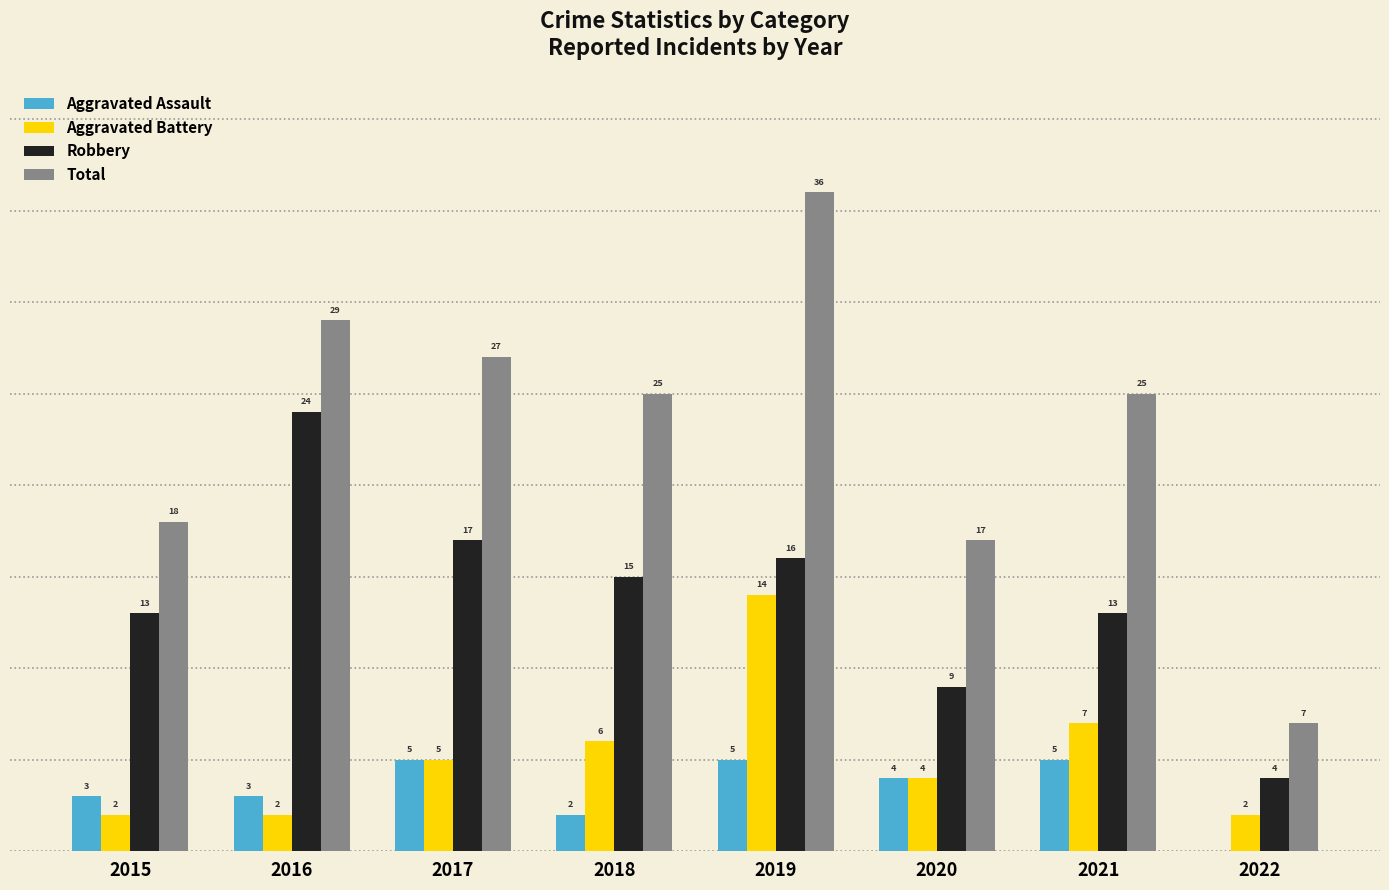

Is the value of Total at 2016 greater than the value of Aggravated Battery at 2019?

Yes